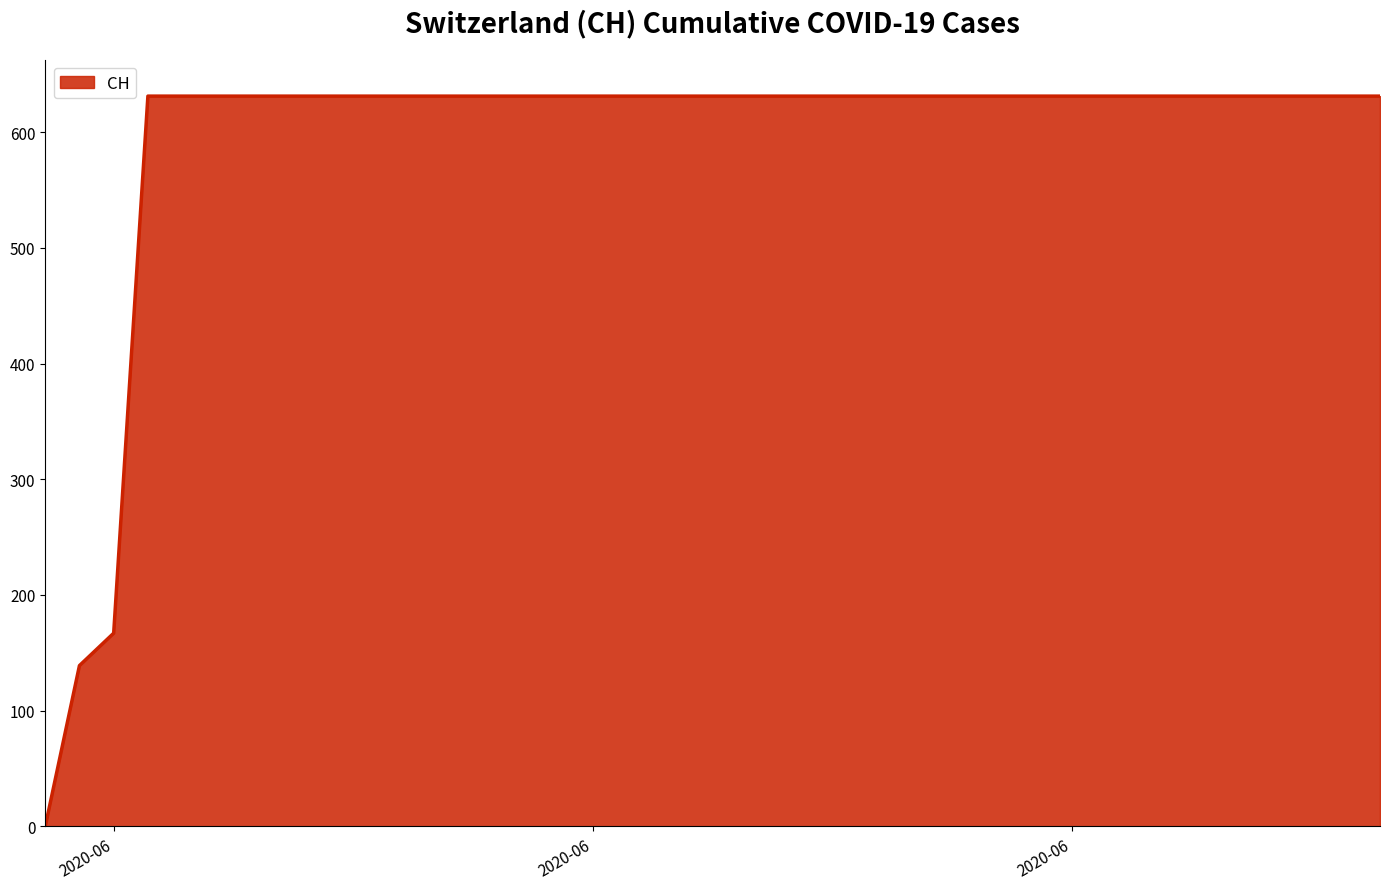

What is the average value?

591